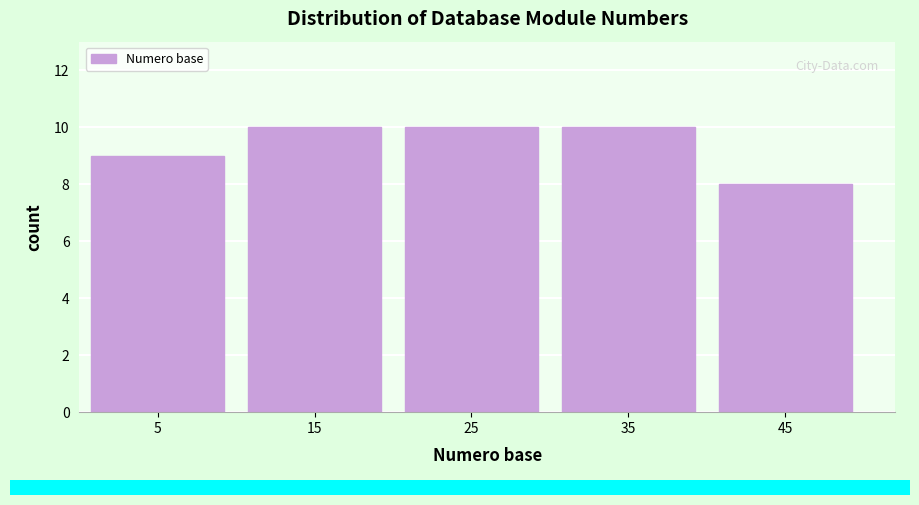

Reading left to right, transcribe this chart: for each bar, give the range it covers on the x-axis and its height. The values are not printed on the chart, so give them approximately, as read against the axis.

0 to 10: 9
10 to 20: 10
20 to 30: 10
30 to 40: 10
40 to 50: 8